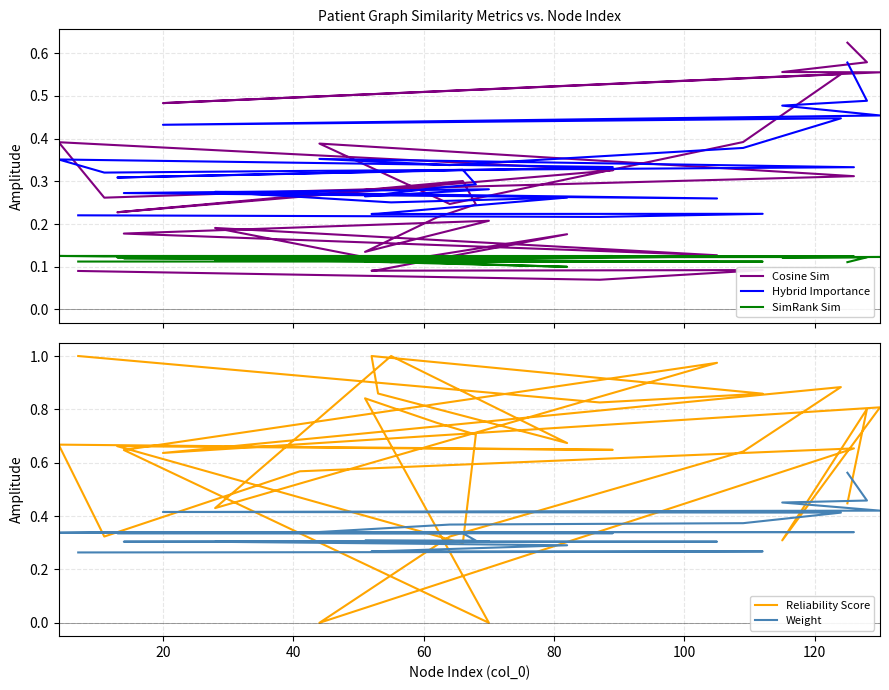

Does the chart have visible grid lines?

Yes